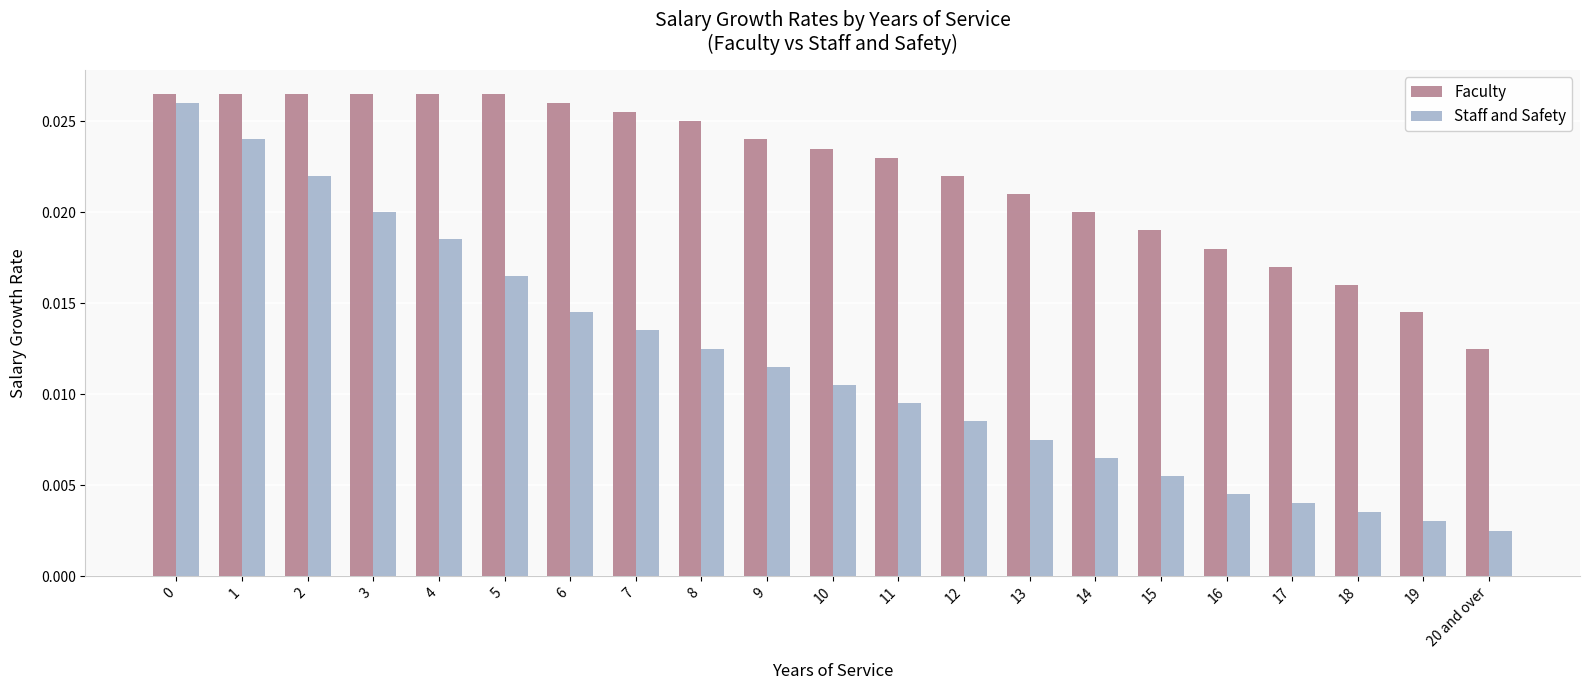

Which series has the largest range (max minus min)?

Staff and Safety